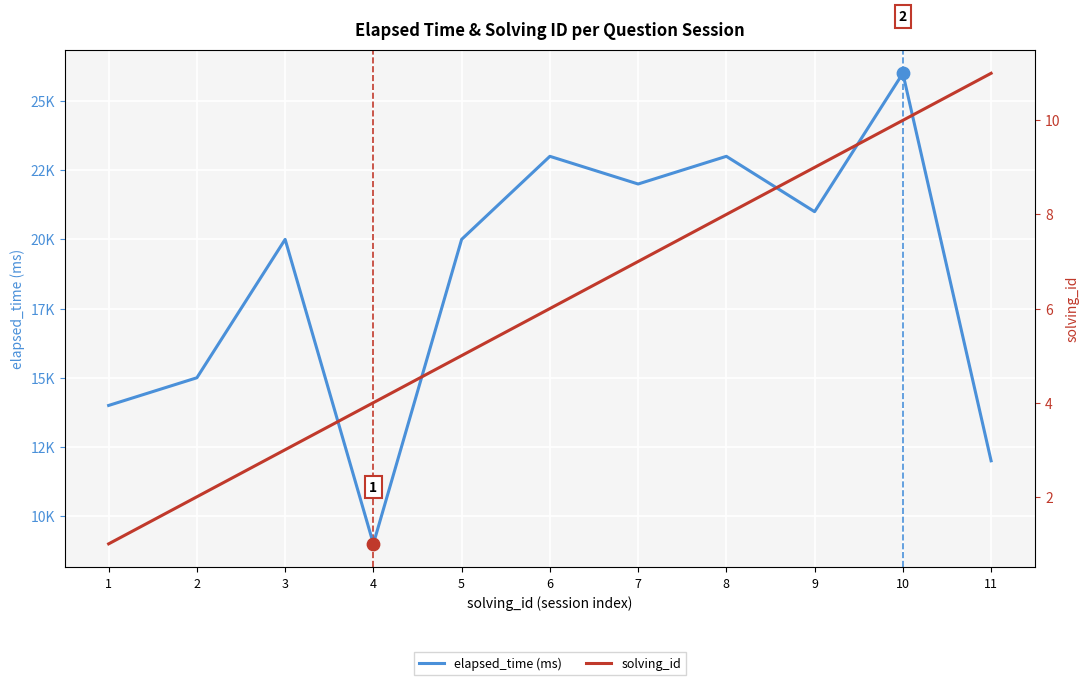

Is the value of elapsed_time (ms) at 4 greater than the value of solving_id at 6?

Yes